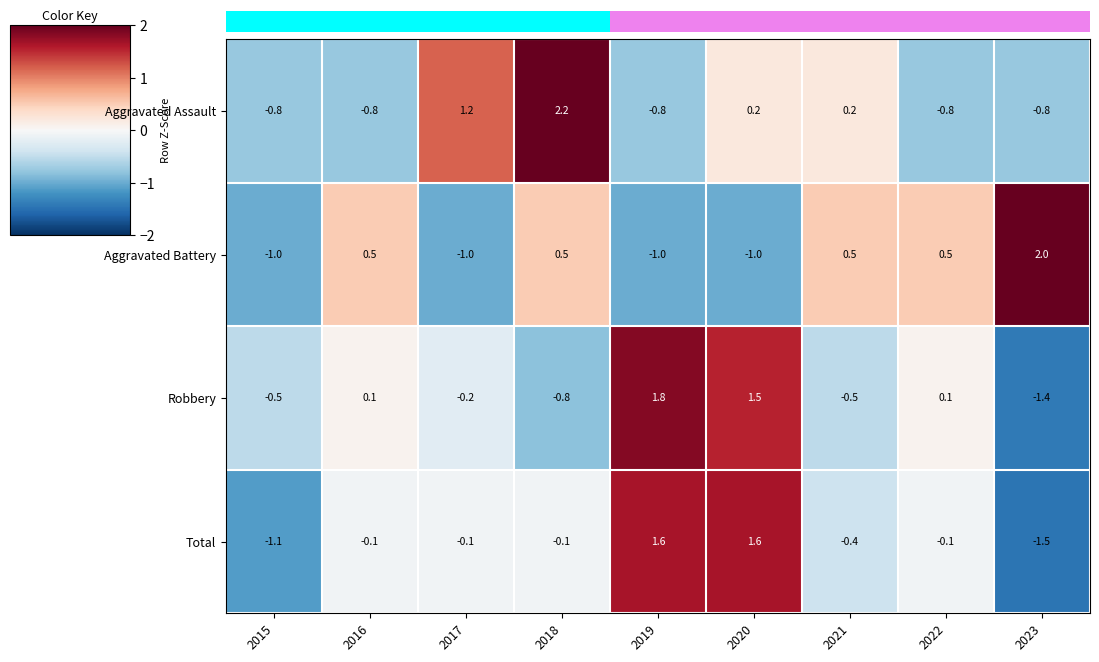

Rank the series by their maximum value, from lowest to highest.

Total, Robbery, Aggravated Battery, Aggravated Assault